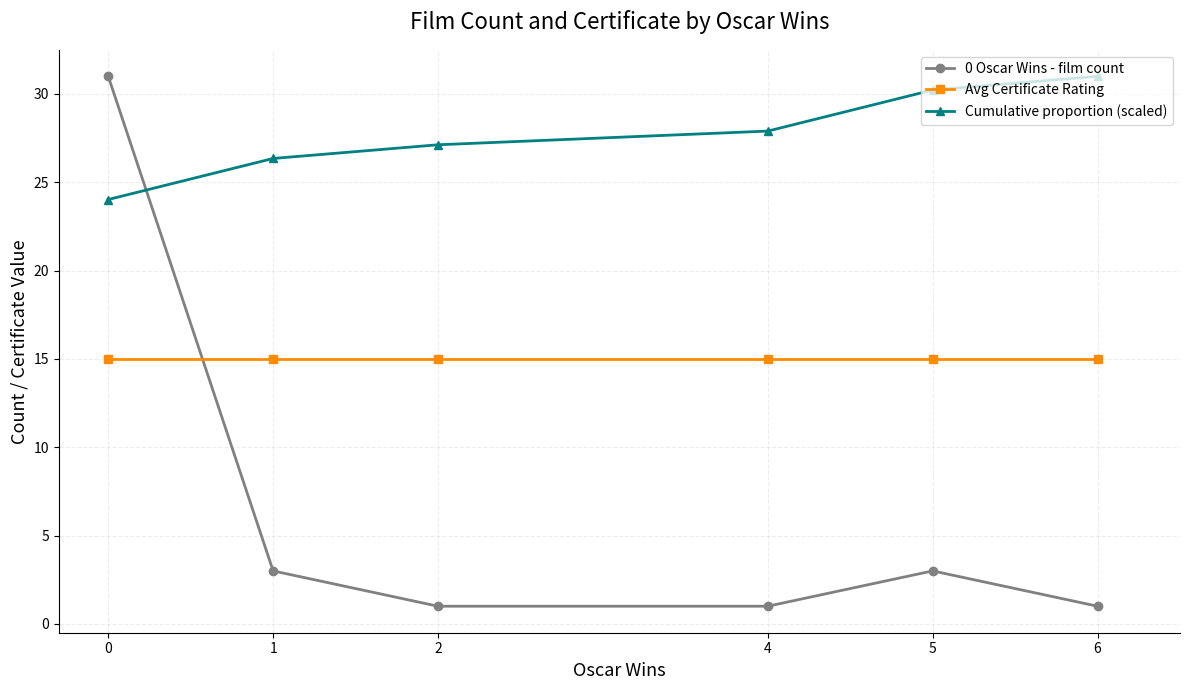

The value of 0 Oscar Wins - film count at 0 is 18.0. True or false?

False